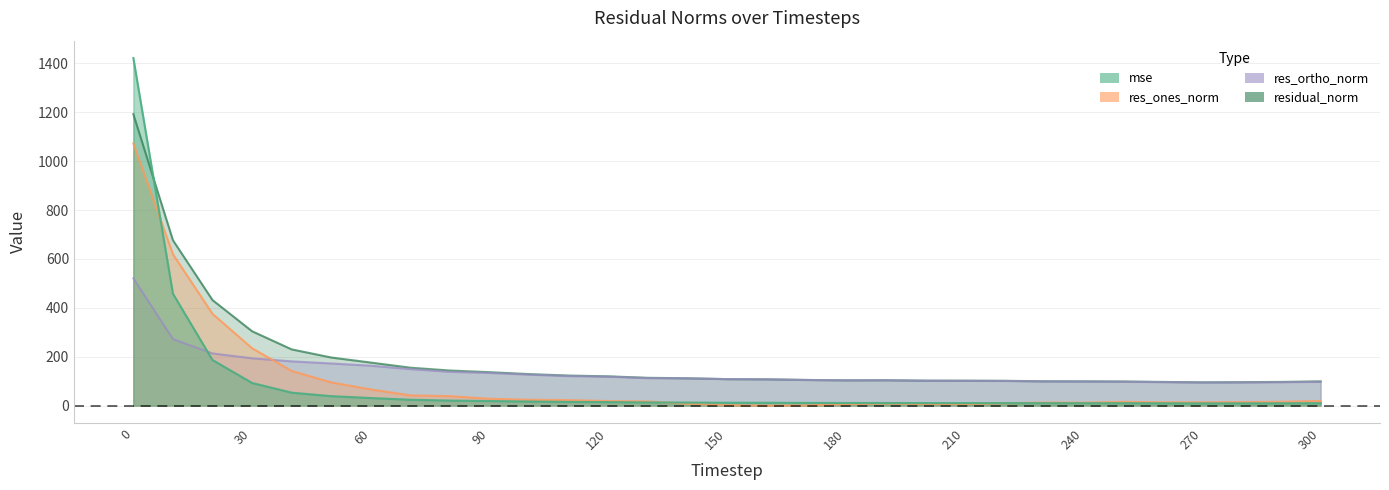

Where is mse nearest to the value 715?

10